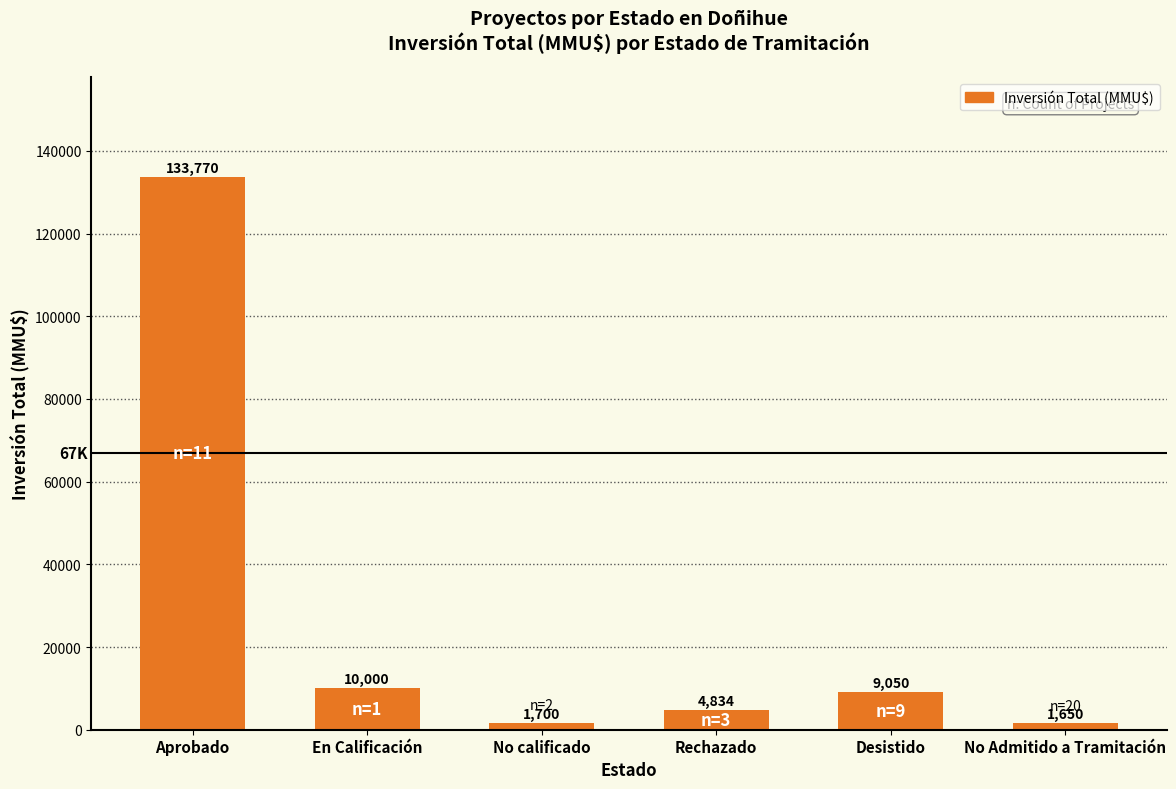

List the labels in order of value, smallest first.

No Admitido a Tramitación, No calificado, Rechazado, Desistido, En Calificación, Aprobado